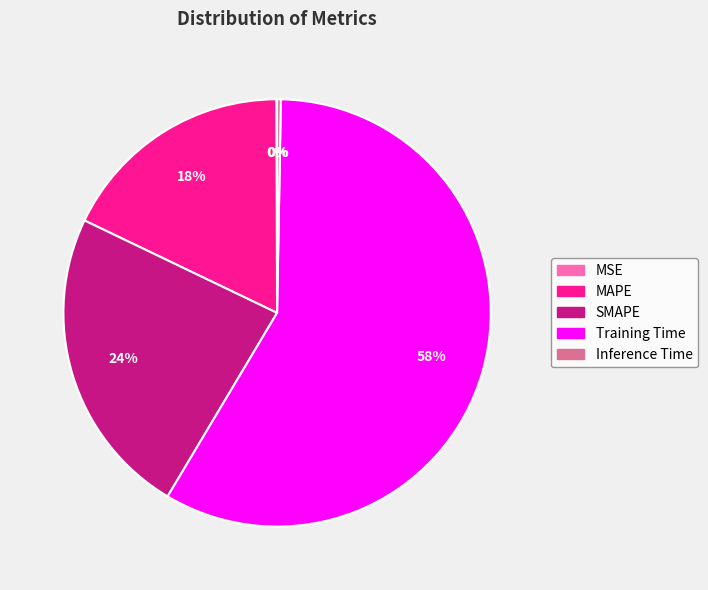

Which category has the biggest portion of the pie?

Training Time